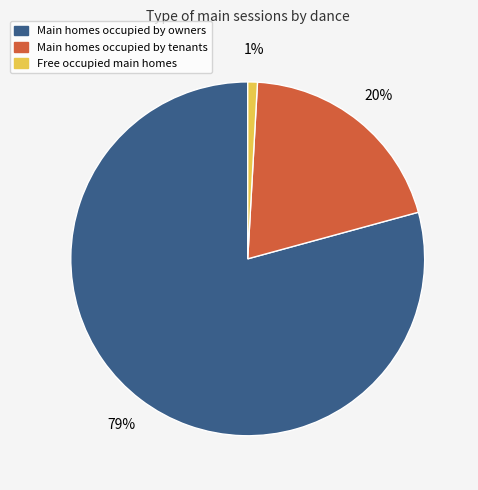

To the nearest percent, what is the difference between the largest and smallest slice percentages?

78%